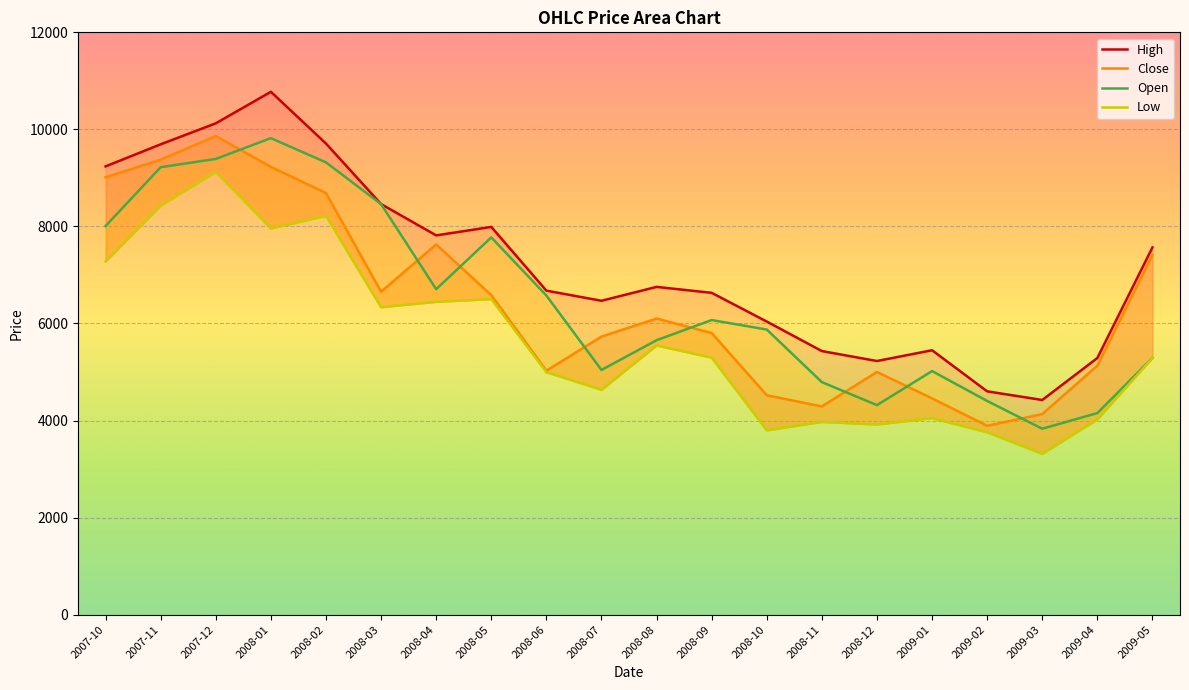

True or false: Open has a value of 1907.8 at 2008-07.

False